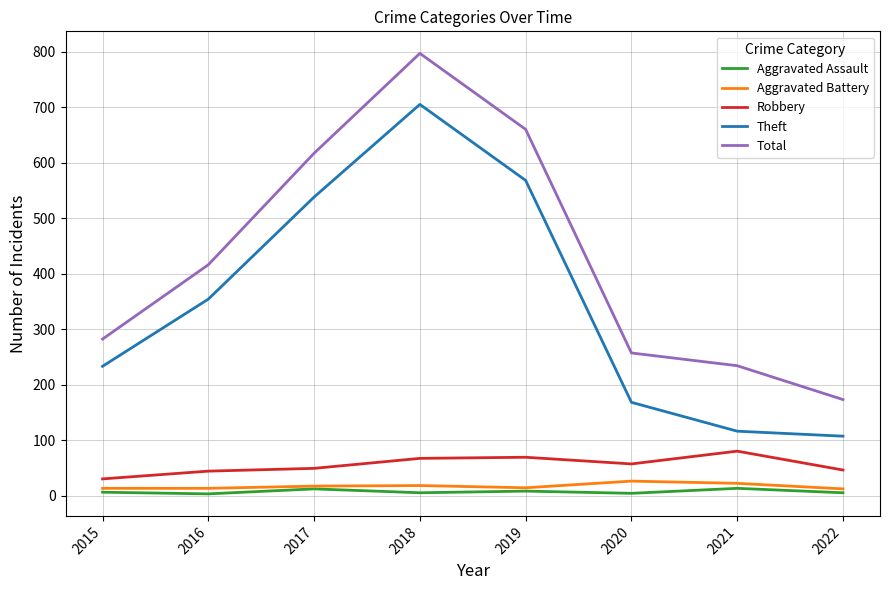

At how many categories does at least one series exceed 4?

8